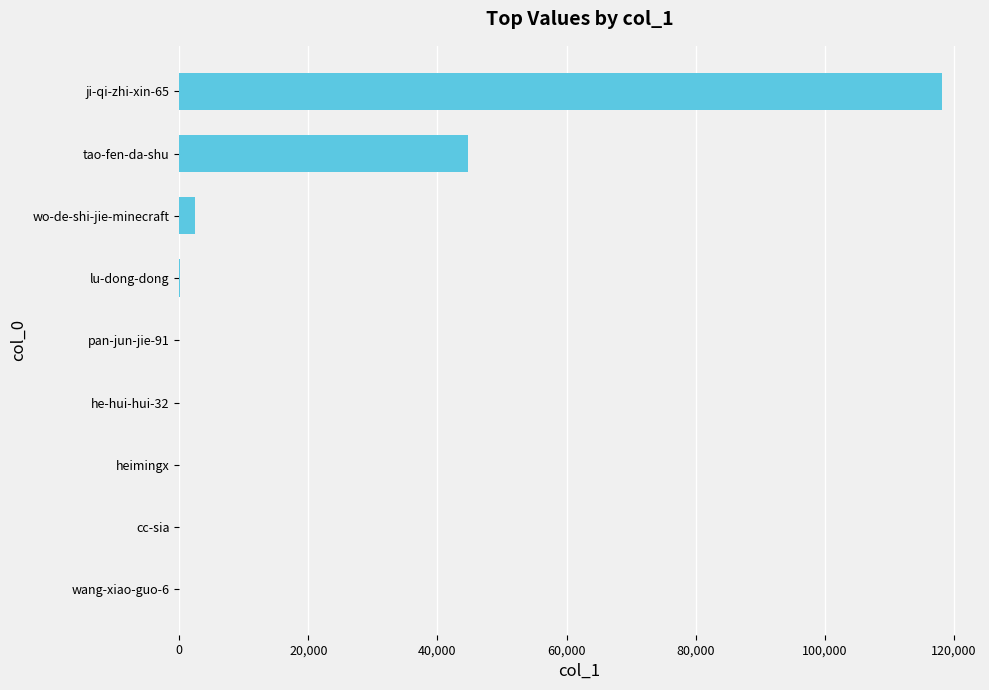

At which label is the value closest to 59069?

tao-fen-da-shu